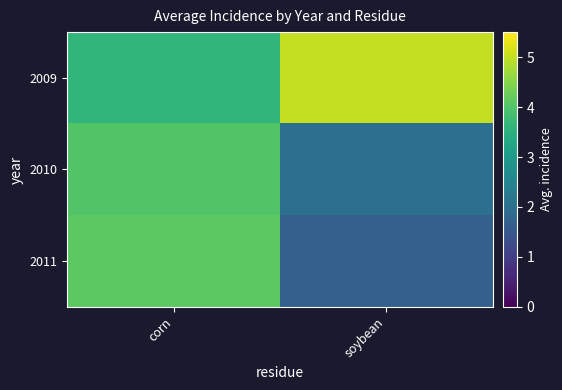

What is the spread (max minus min) of values at corn?

0.5